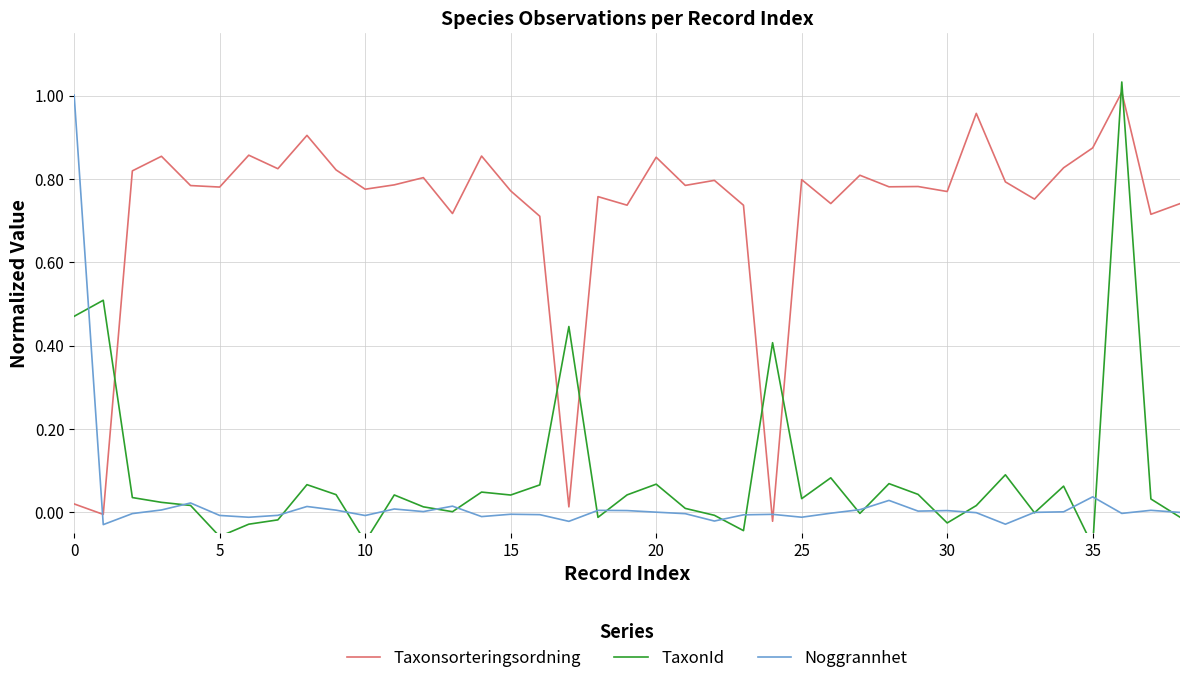

The value of Taxonsorteringsordning at 10 is 0.2. True or false?

False